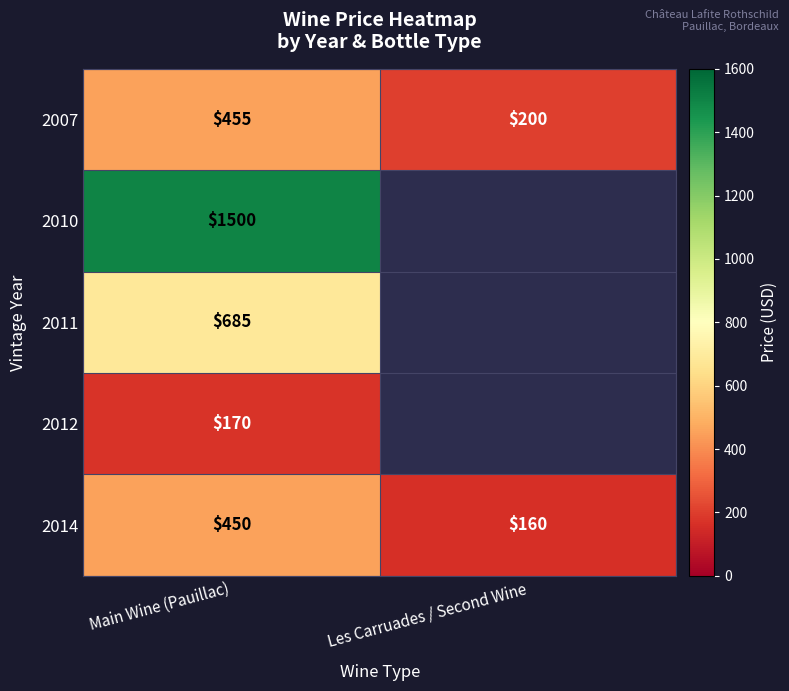

The 2007 series shows 304.1 at Les Carruades / Second Wine. True or false?

False